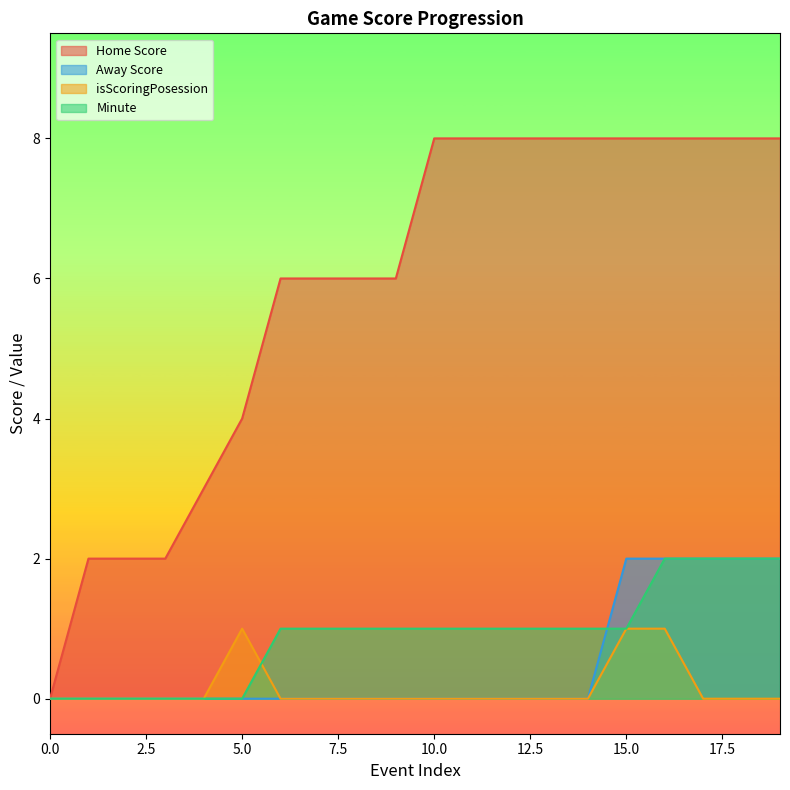

Reading left to right, extract all data points from this chart.

Home Score: 0	2	2	2	3	4	6	6	6	6	8	8	8	8	8	8	8	8	8	8
Away Score: 0	0	0	0	0	0	0	0	0	0	0	0	0	0	0	2	2	2	2	2
isScoringPosession: 0	0	0	0	0	1	0	0	0	0	0	0	0	0	0	1	1	0	0	0
Minute: 0	0	0	0	0	0	1	1	1	1	1	1	1	1	1	1	2	2	2	2